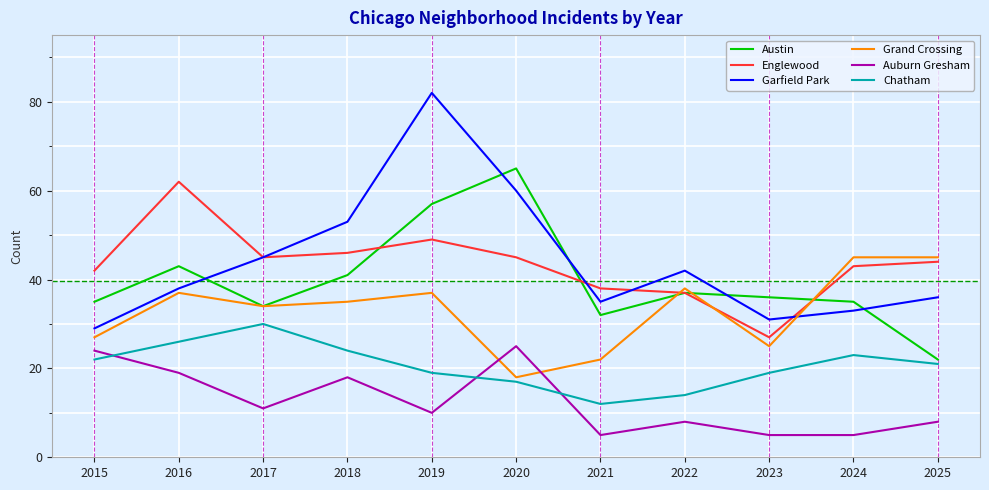

The value of Garfield Park at 2018 is 76. True or false?

False